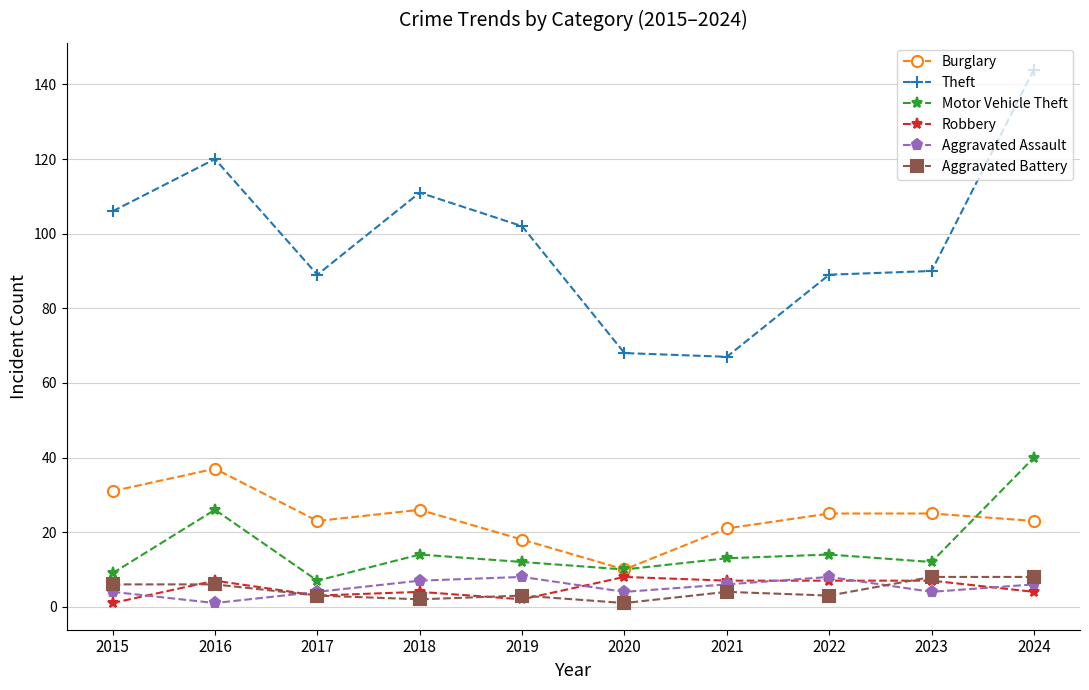

Does the chart display data point markers on the line(s)?

Yes